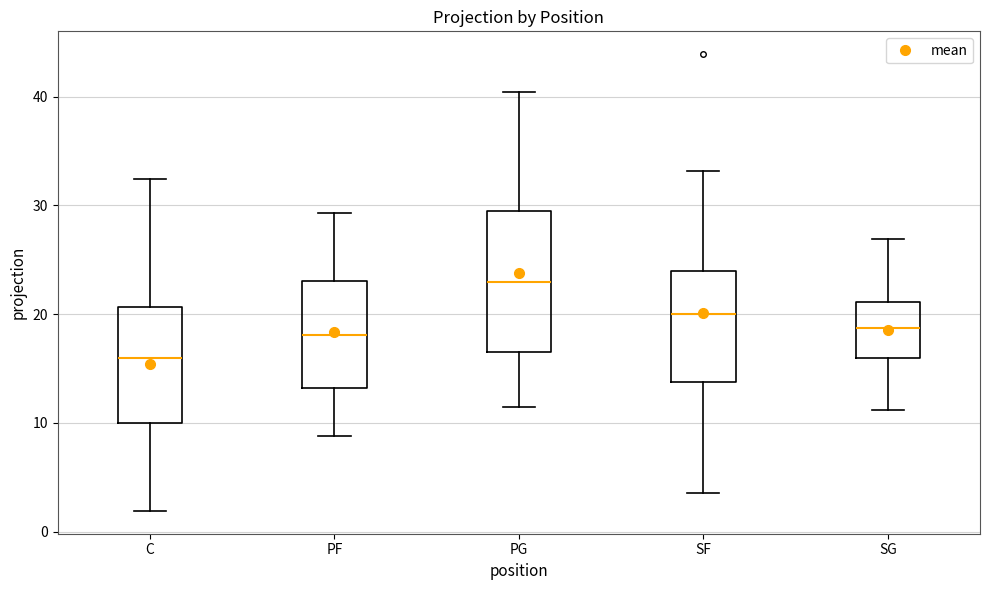

Reading left to right, transcribe this box plot: for each box, give where its median line is, the range the box spans, and where its two whiskers end, as read against the y-axis. The values are not printed on the chart, so give them approximately, as read against the axis.

C: median 16, box 10 to 21, whiskers 2 to 32
PF: median 18, box 13 to 23, whiskers 9 to 29
PG: median 23, box 16 to 29, whiskers 11 to 40
SF: median 20, box 14 to 24, whiskers 4 to 33
SG: median 19, box 16 to 21, whiskers 11 to 27